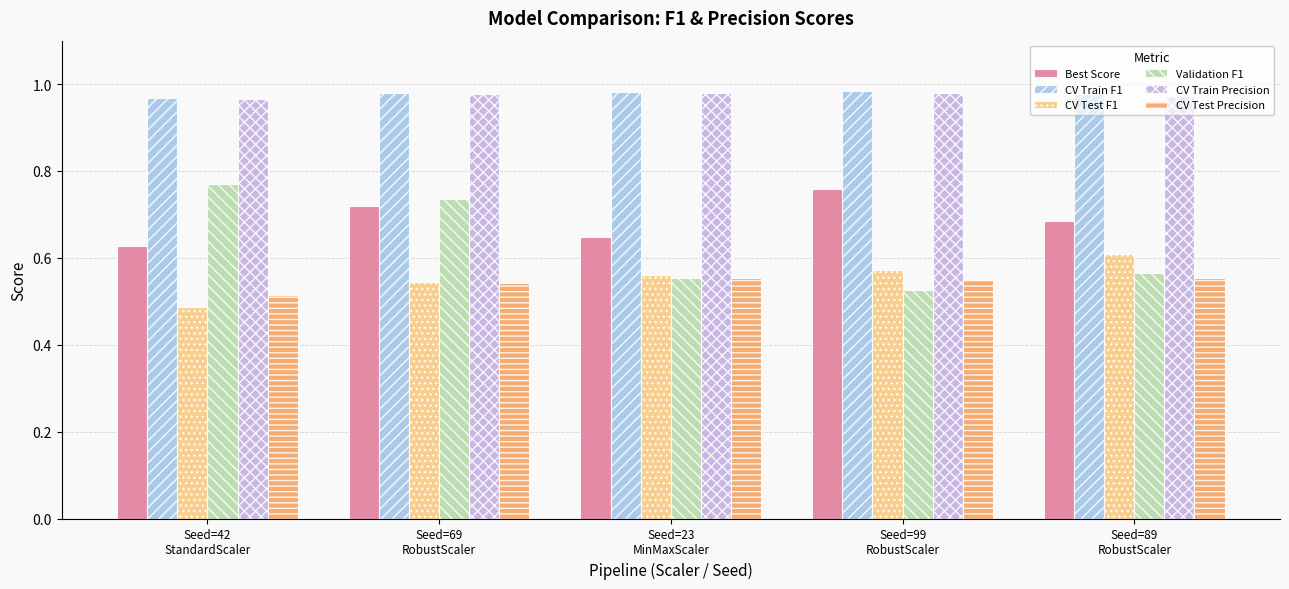

What is the total value across all series at Seed=99
RobustScaler?

4.4